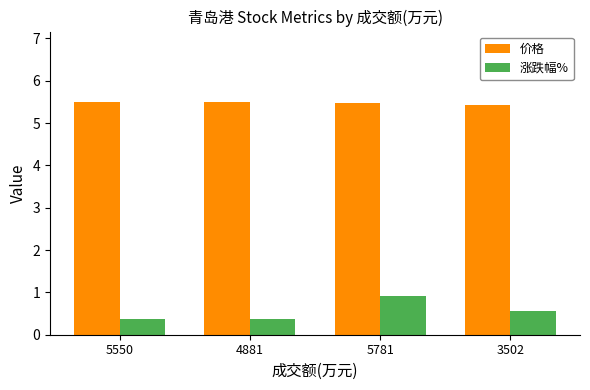

What is the average value of the 涨跌幅% series?

0.6